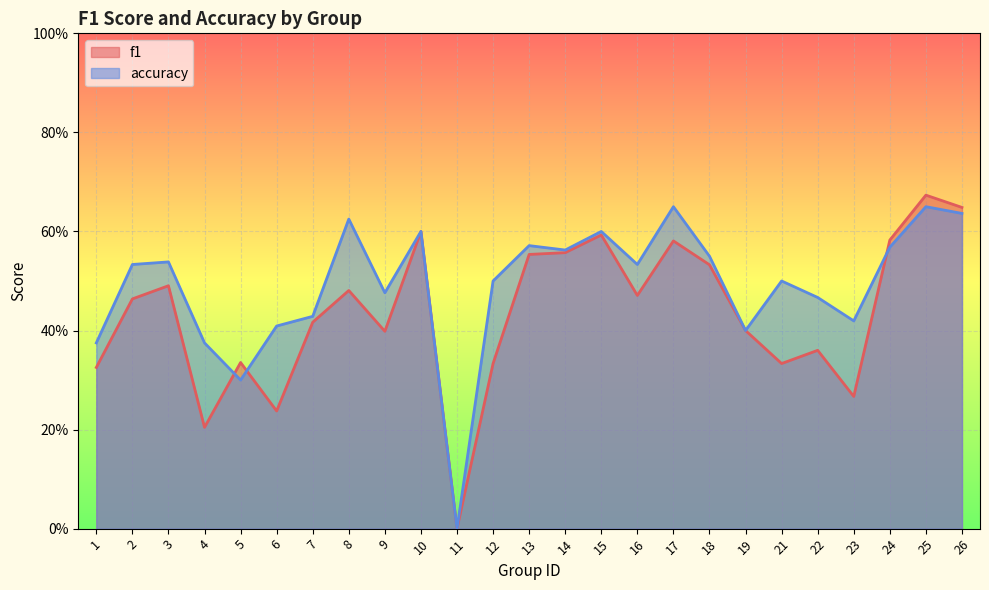

Reading left to right, extract all data points from this chart.

f1: 1=0.3	2=0.5	3=0.5	4=0.2	5=0.3	6=0.2	7=0.4	8=0.5	9=0.4	10=0.6	11=0.0	12=0.3	13=0.6	14=0.6	15=0.6	16=0.5	17=0.6	18=0.5	19=0.4	21=0.3	22=0.4	23=0.3	24=0.6	25=0.7	26=0.6
accuracy: 1=0.4	2=0.5	3=0.5	4=0.4	5=0.3	6=0.4	7=0.4	8=0.6	9=0.5	10=0.6	11=0.0	12=0.5	13=0.6	14=0.6	15=0.6	16=0.5	17=0.7	18=0.6	19=0.4	21=0.5	22=0.5	23=0.4	24=0.6	25=0.7	26=0.6